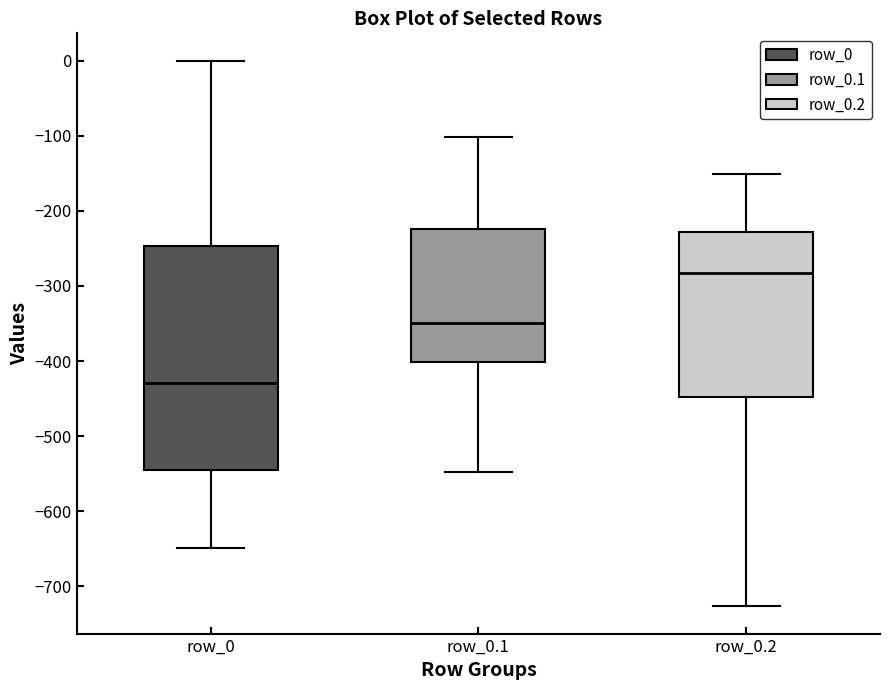

Which box has the lowest median line?

row_0